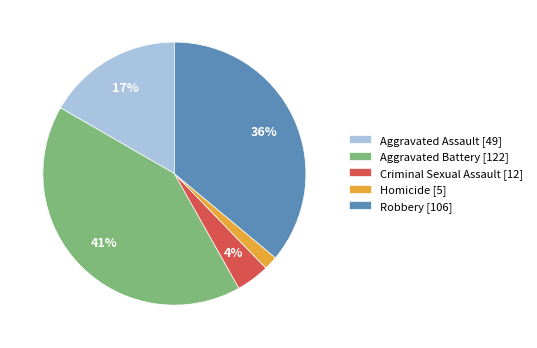

How many segments does this pie chart have?

5